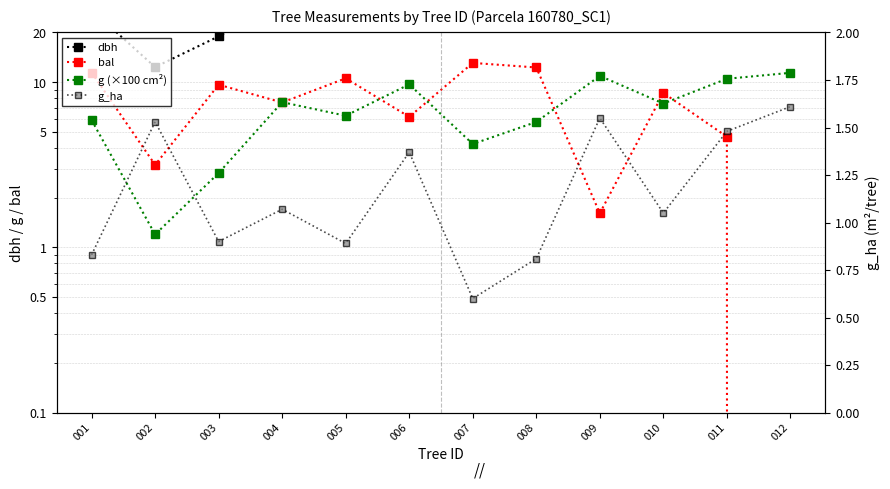

What is the spread (max minus min) of values at 012?

38.1